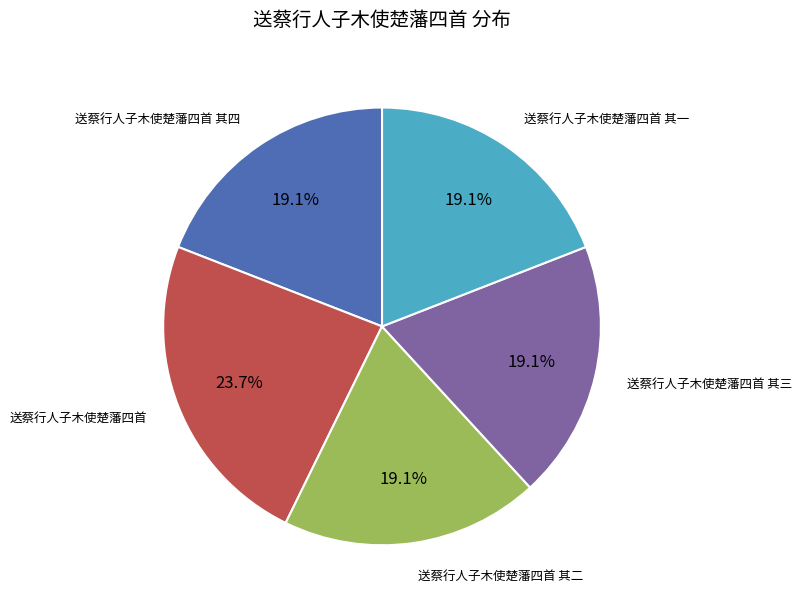

Is there a majority slice in this chart?

No